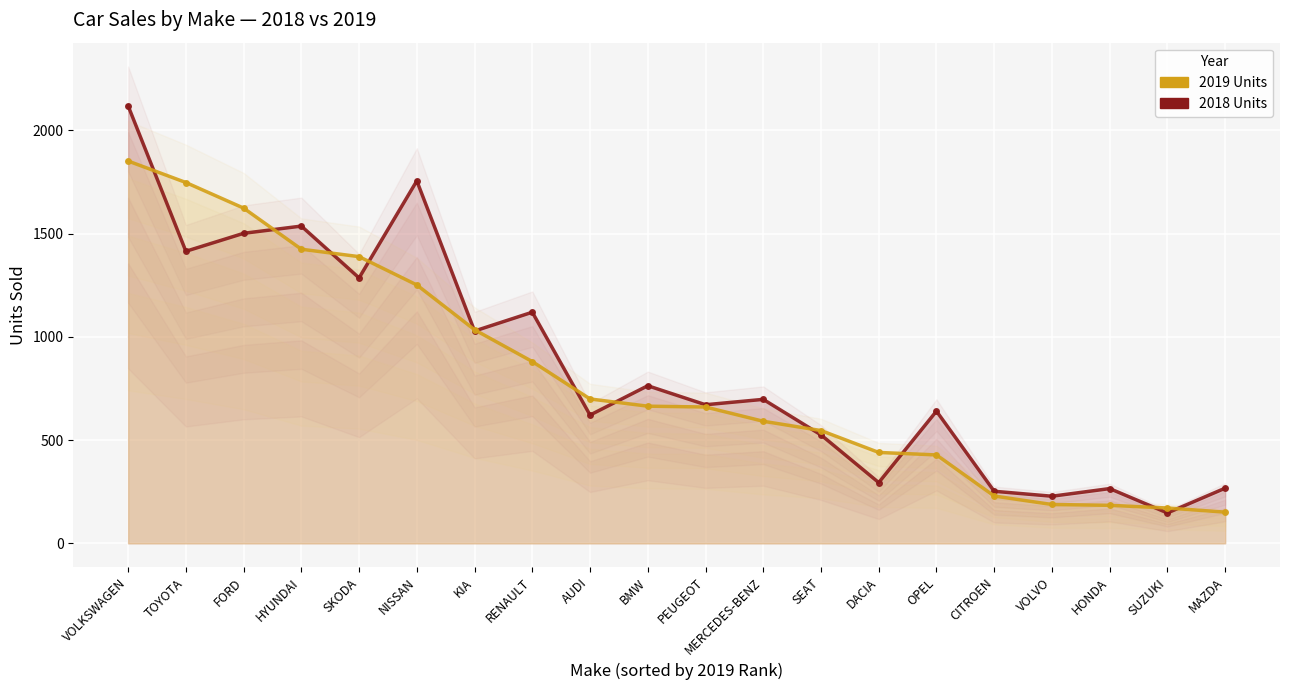

Count the number of data series in this chart.

2